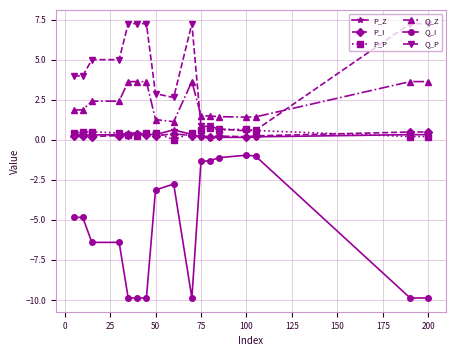

Which series has the largest total across all categories?

Q_P